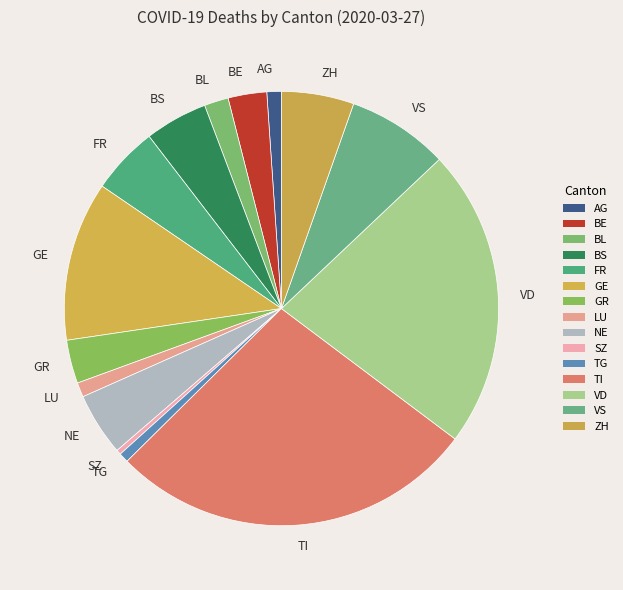

Between AG and GR, which is larger?

GR